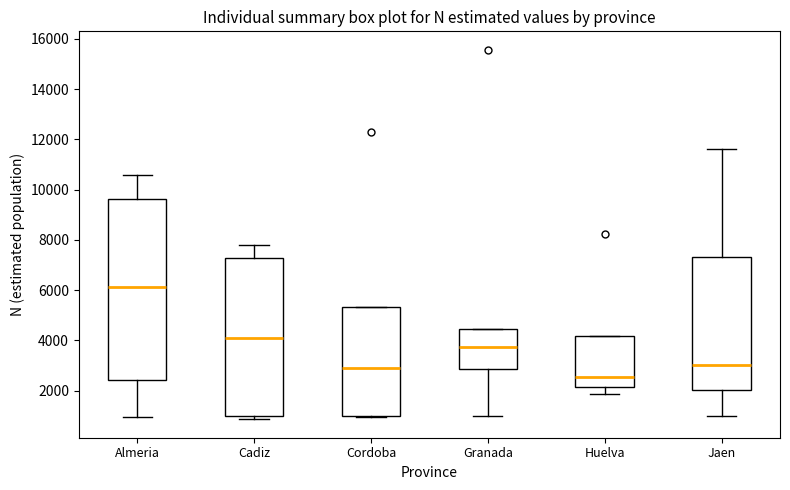

Where does the upper whisker of the box for Cadiz end on the y-axis? The values are not printed on the chart, so give them approximately, as read against the axis.

7800